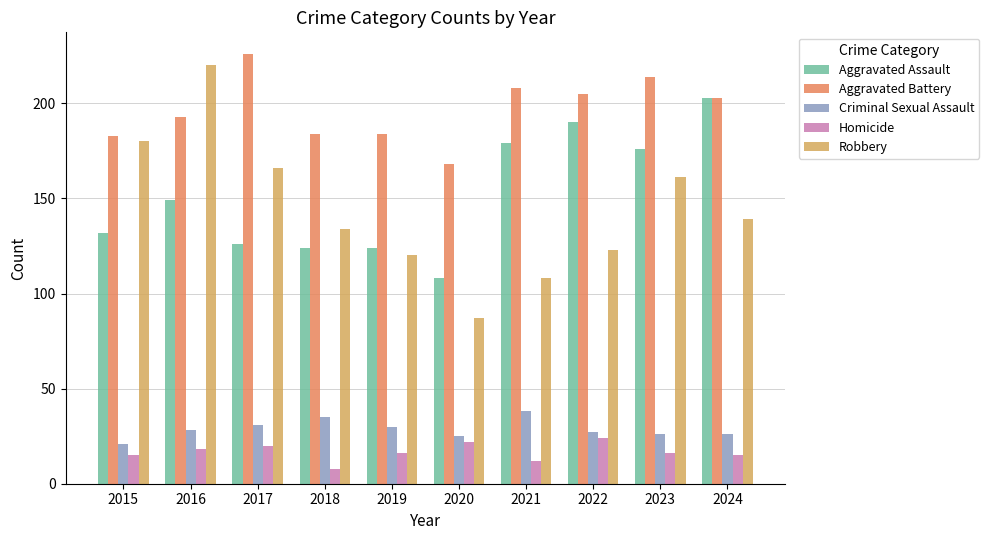

What is the sum of the Criminal Sexual Assault values at 2023 and 2019?

56